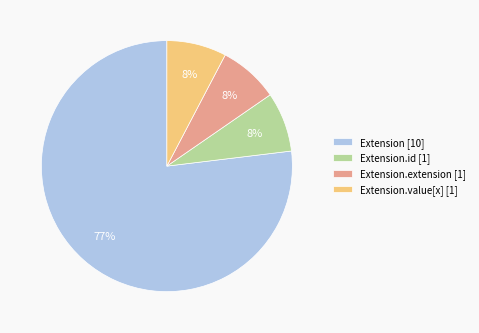

To the nearest percent, what is the average slice percentage?

25%